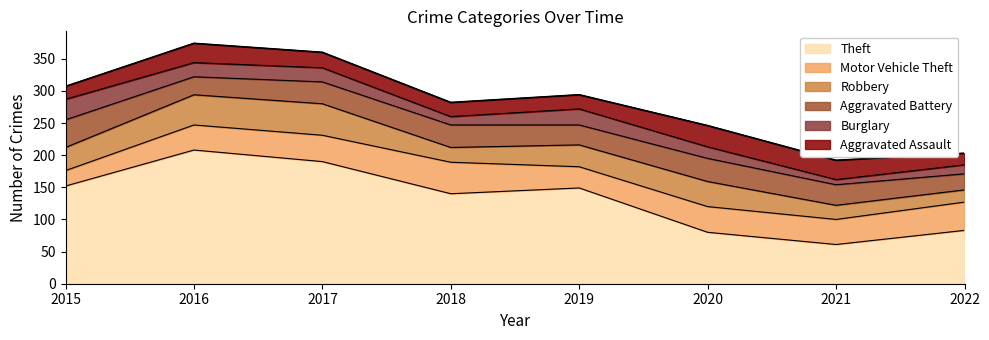

What are all the series names shown in the legend?

Theft, Motor Vehicle Theft, Robbery, Aggravated Battery, Burglary, Aggravated Assault